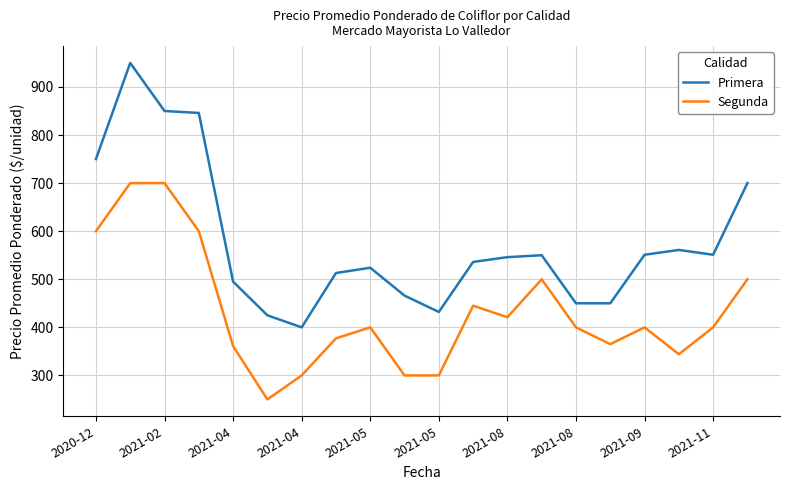

What is the difference between the maximum and minimum values in the Segunda series?

450